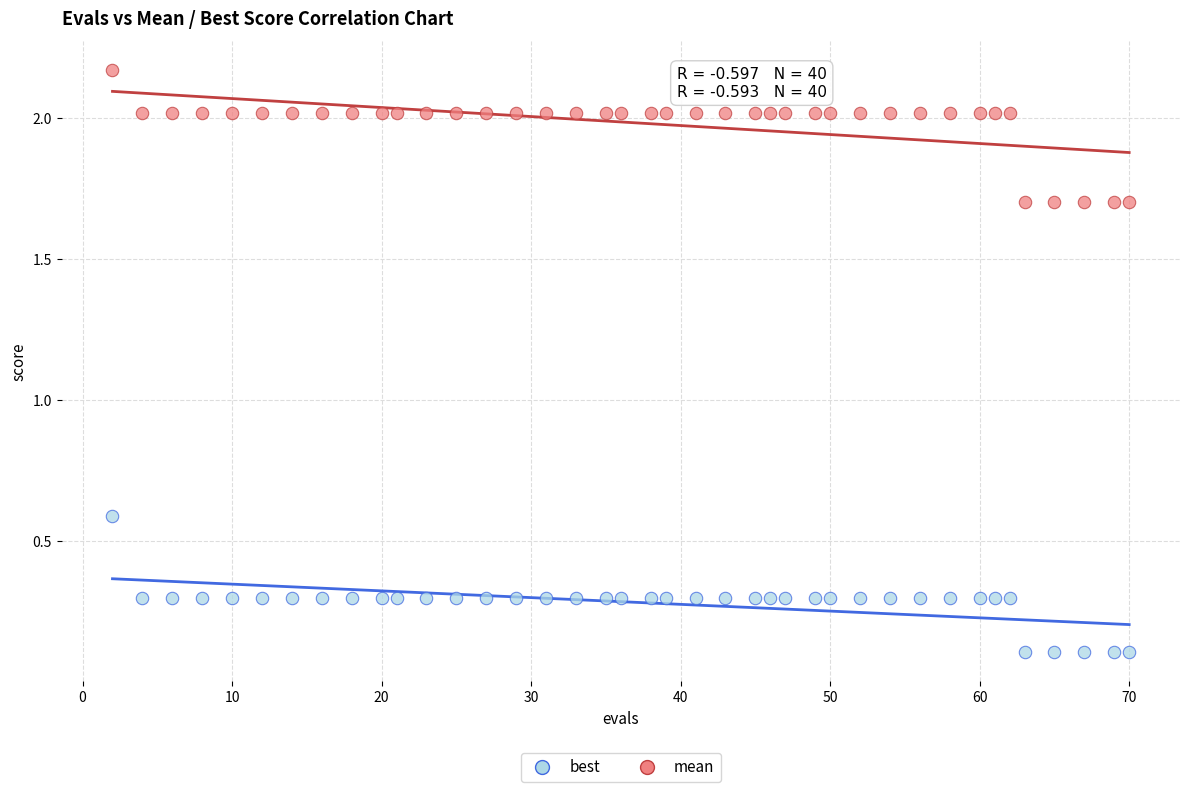

Which series contains the highest Y value?

mean